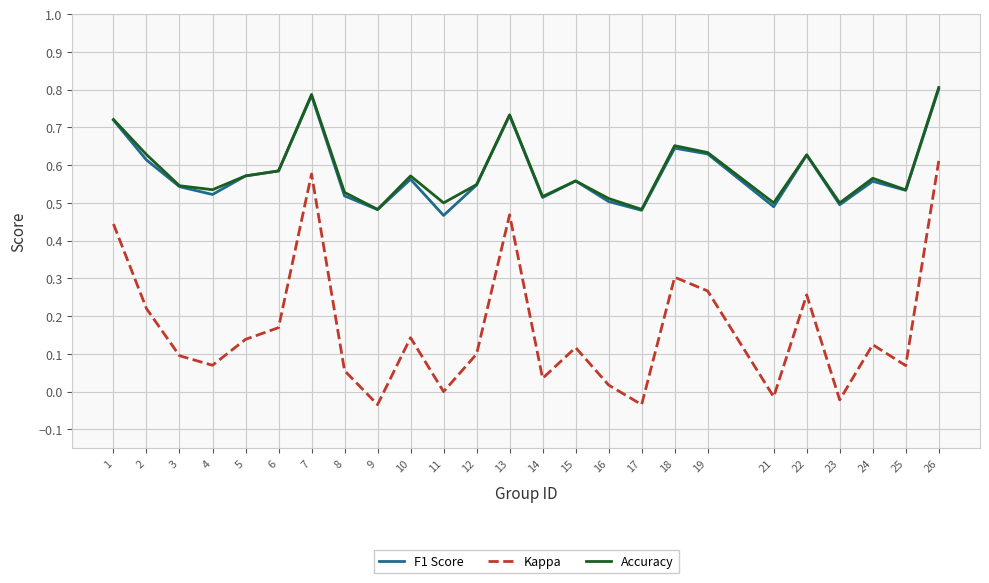

What is the total value across all series at 16?

1.0